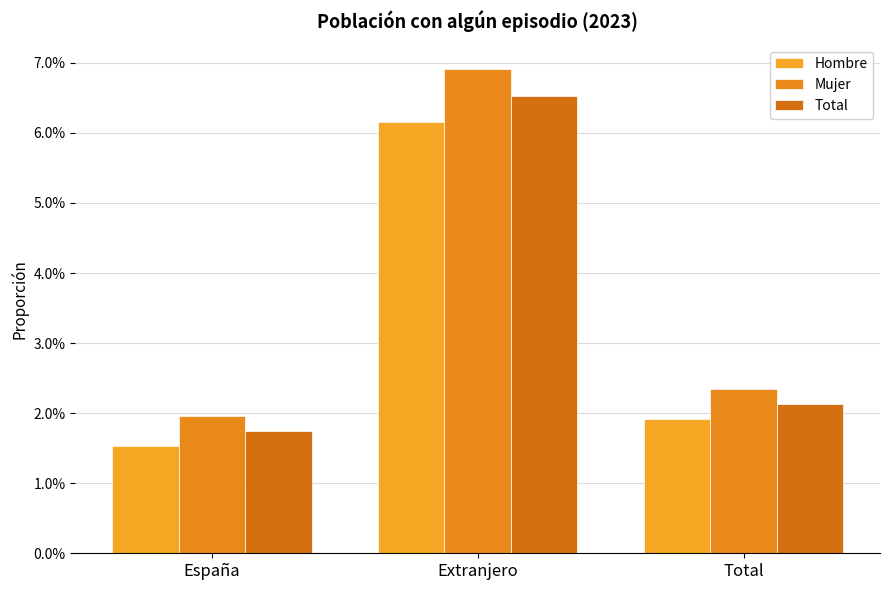

What position from the left is Total?

3